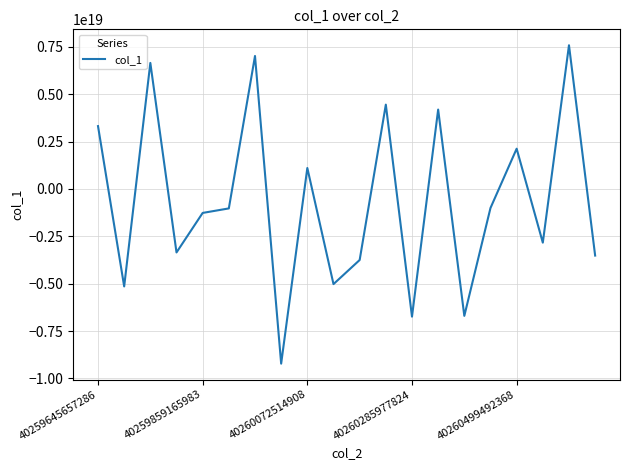

What is the greatest value displayed?

7581592214560048128